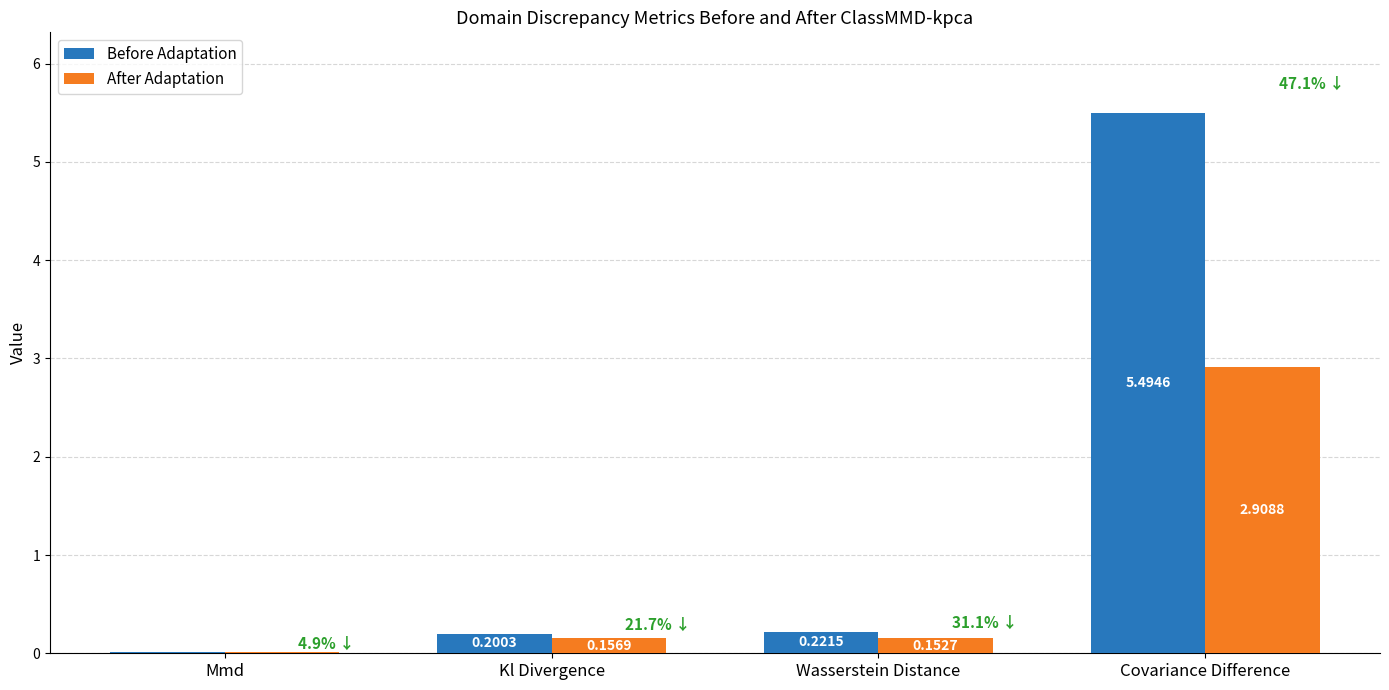

What is the sum of the Before Adaptation values at Kl Divergence and Wasserstein Distance?

0.4